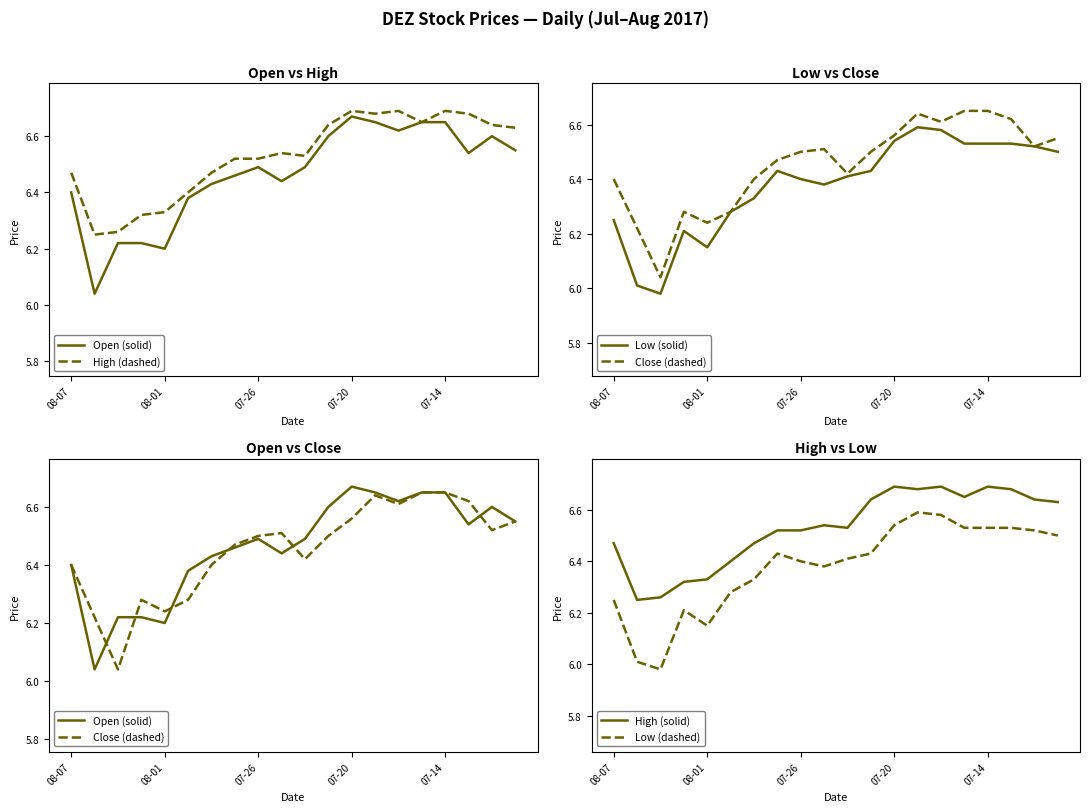

True or false: High (solid) and Low (dashed) intersect in this chart.

False